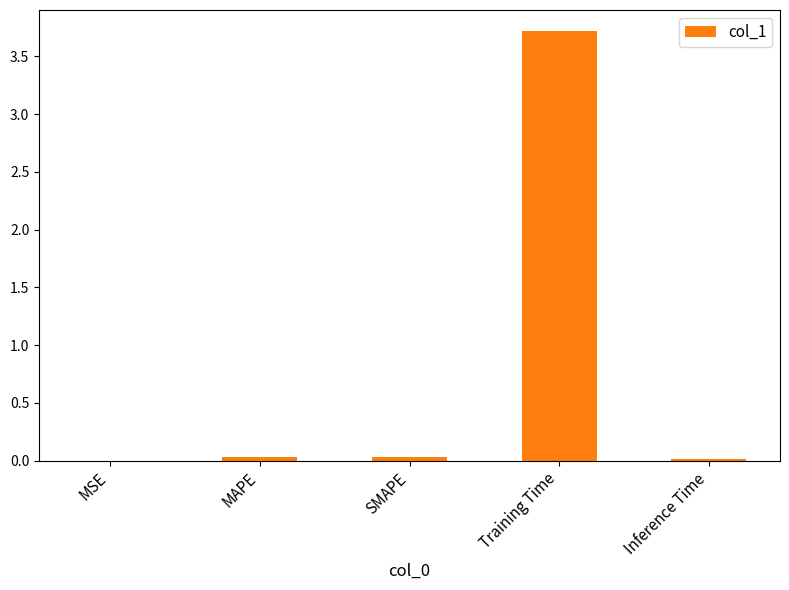

Which label corresponds to the largest value in the chart?

Training Time